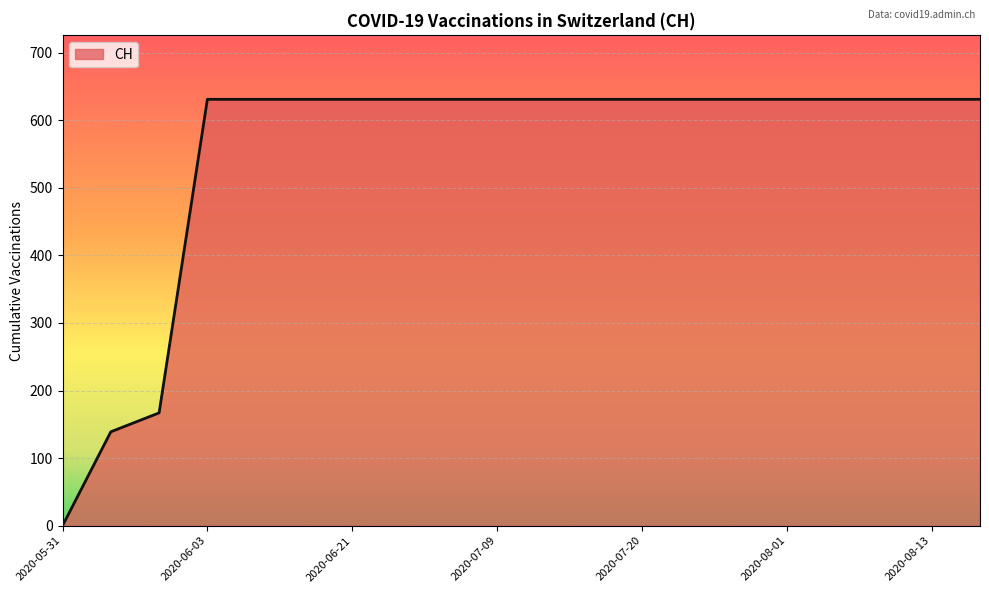

What is the difference between the maximum and minimum values?

631